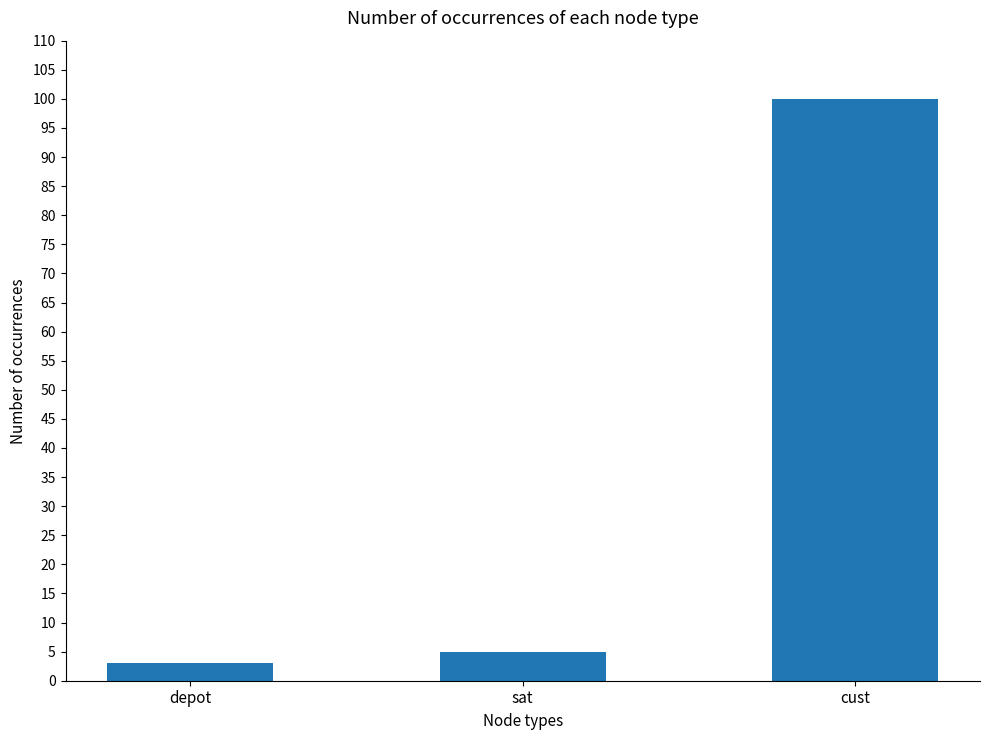

Reading right to left, extract all data points from this chart.

cust=100	sat=5	depot=3